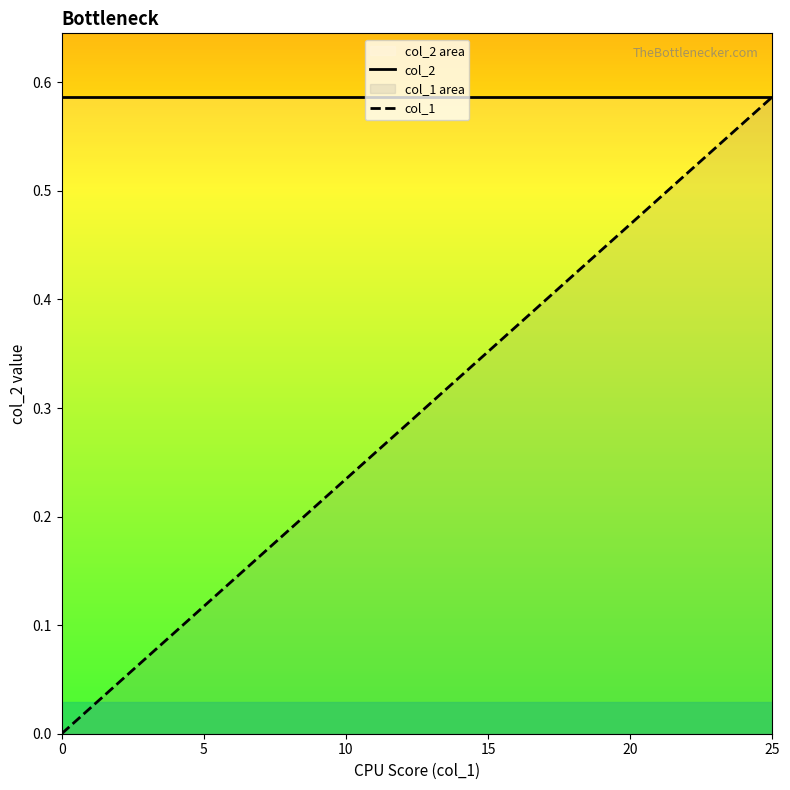

What are all the series names shown in the legend?

col_2, col_1